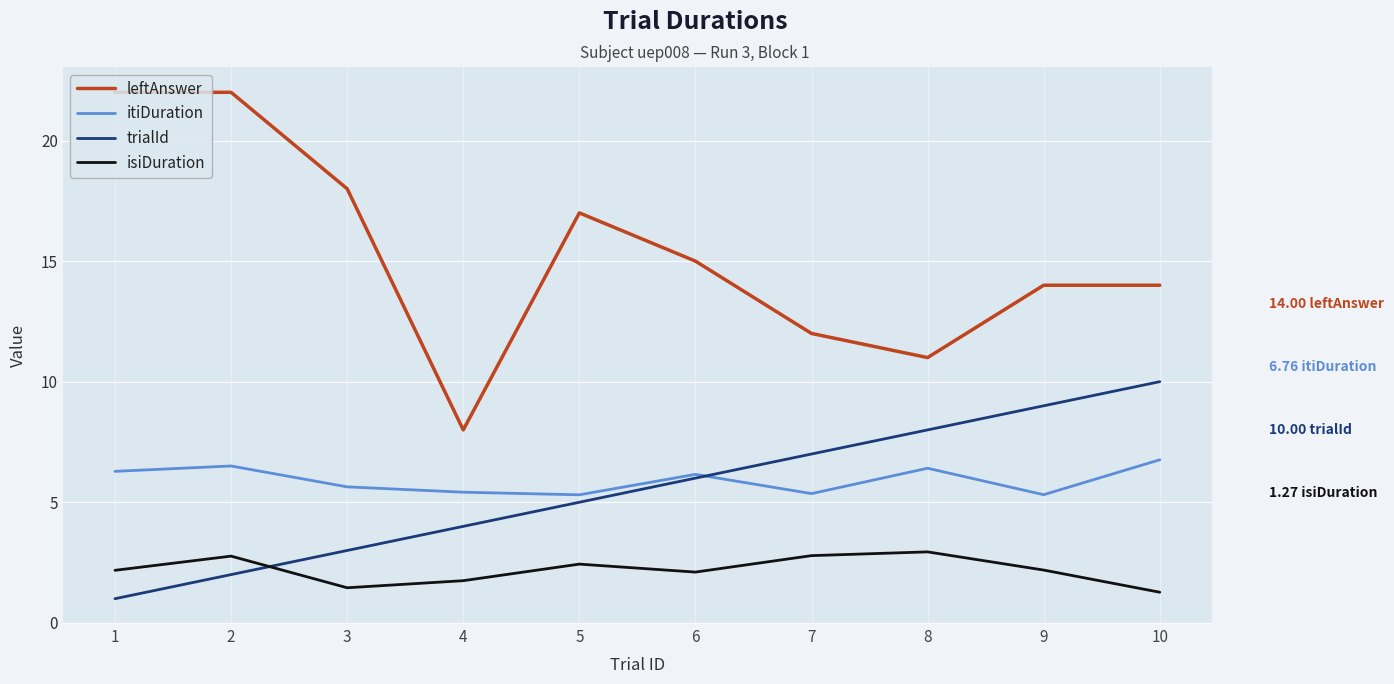

True or false: isiDuration and itiDuration cross at least once.

False